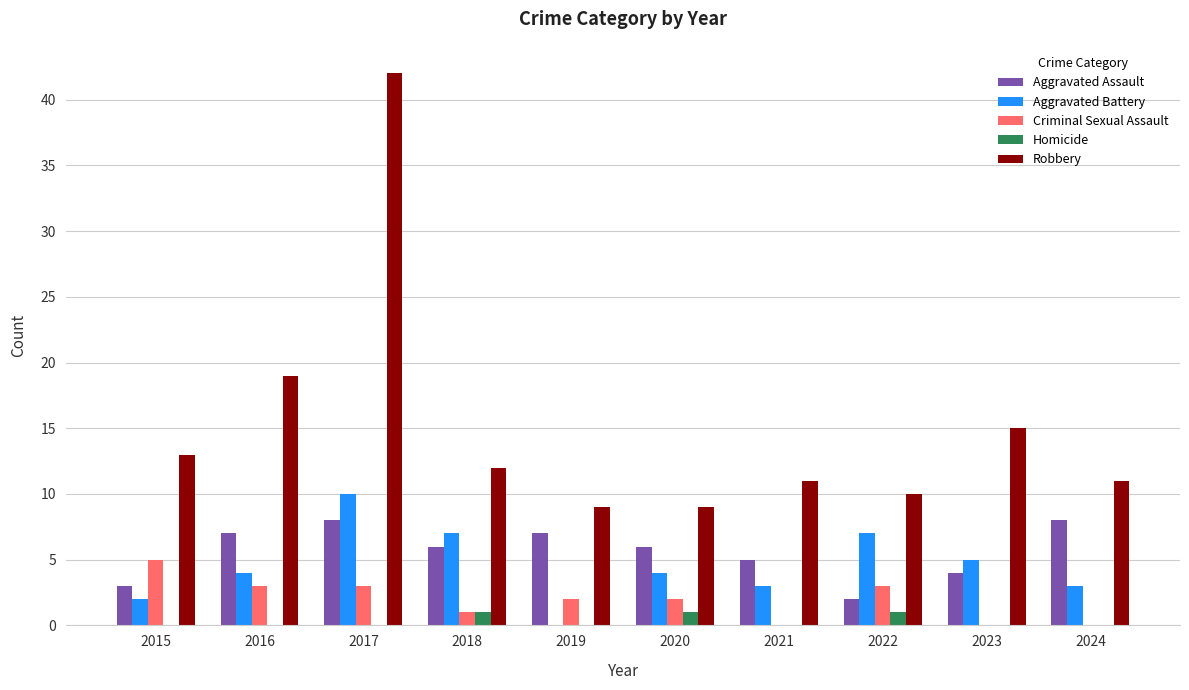

How many distinct data groups are displayed?

5